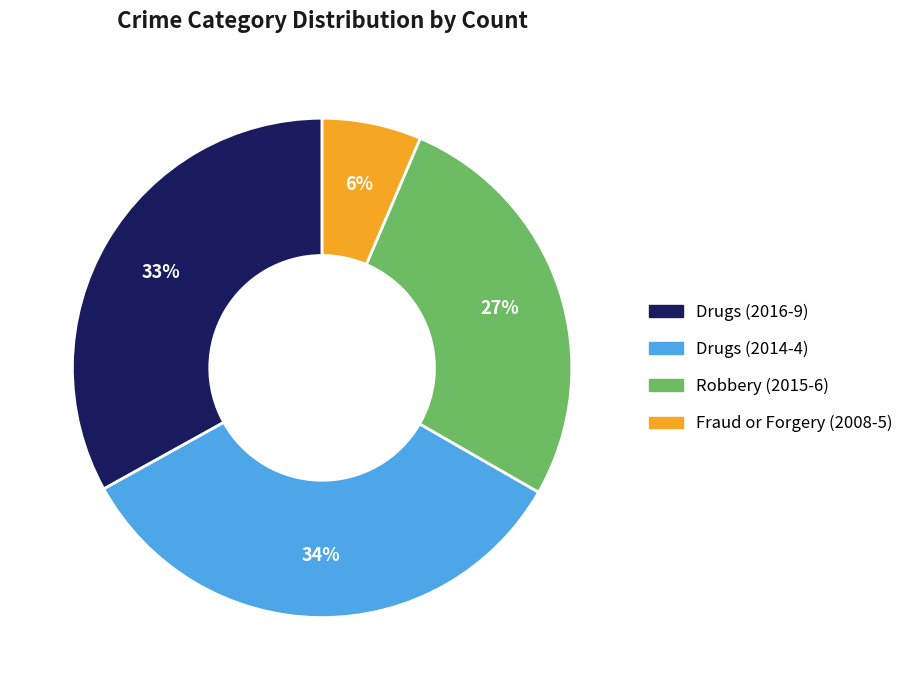

To the nearest percent, what is the average slice percentage?

25%